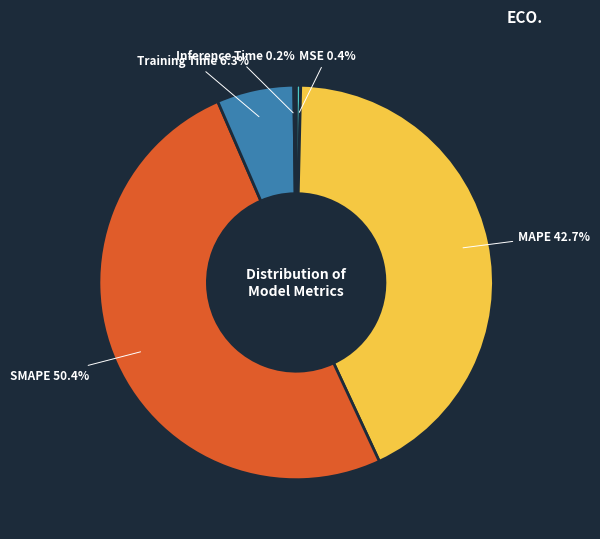

Is there a majority slice in this chart?

Yes